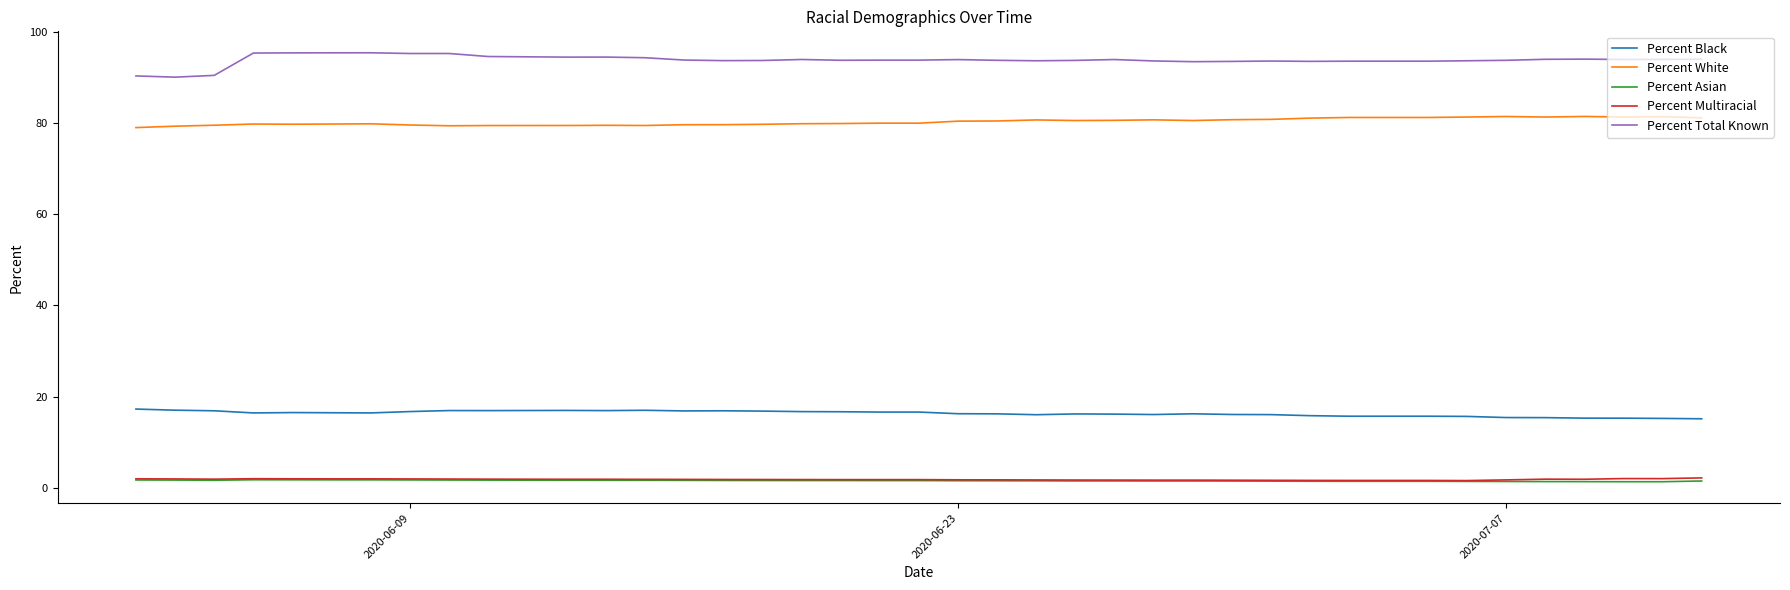

True or false: Percent Total Known and Percent White intersect in this chart.

False